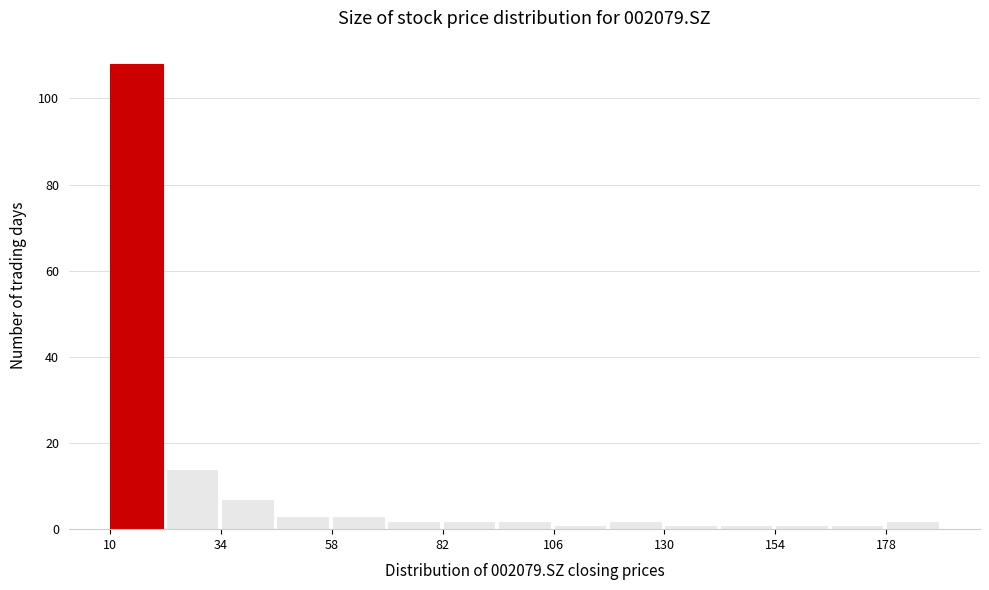

Read against the x-axis, roughly where is the centre of the tallest bar?

15